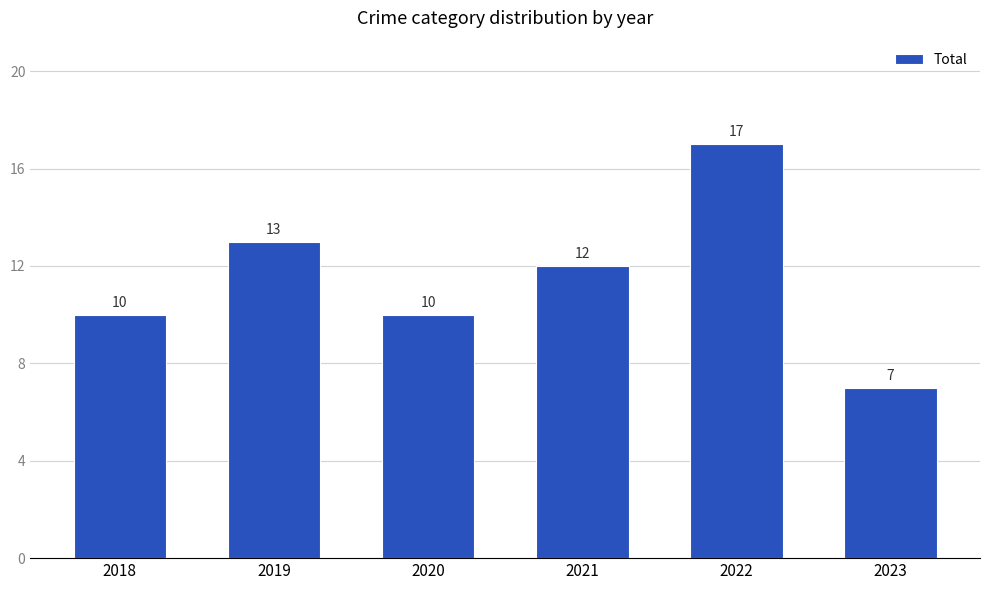

Which label corresponds to the smallest value in the chart?

2023